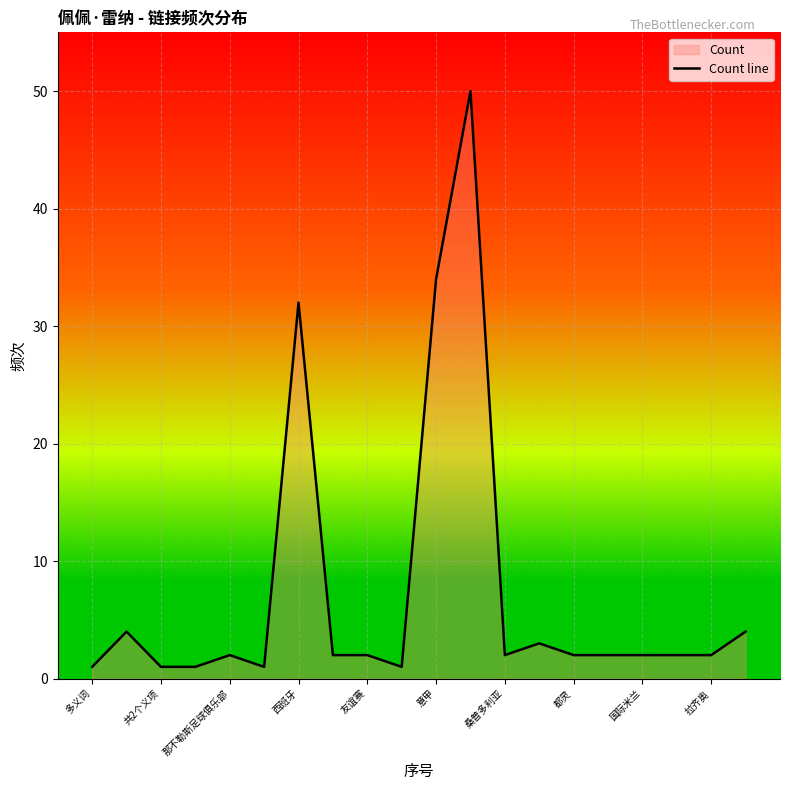

What is the smallest value displayed?

1